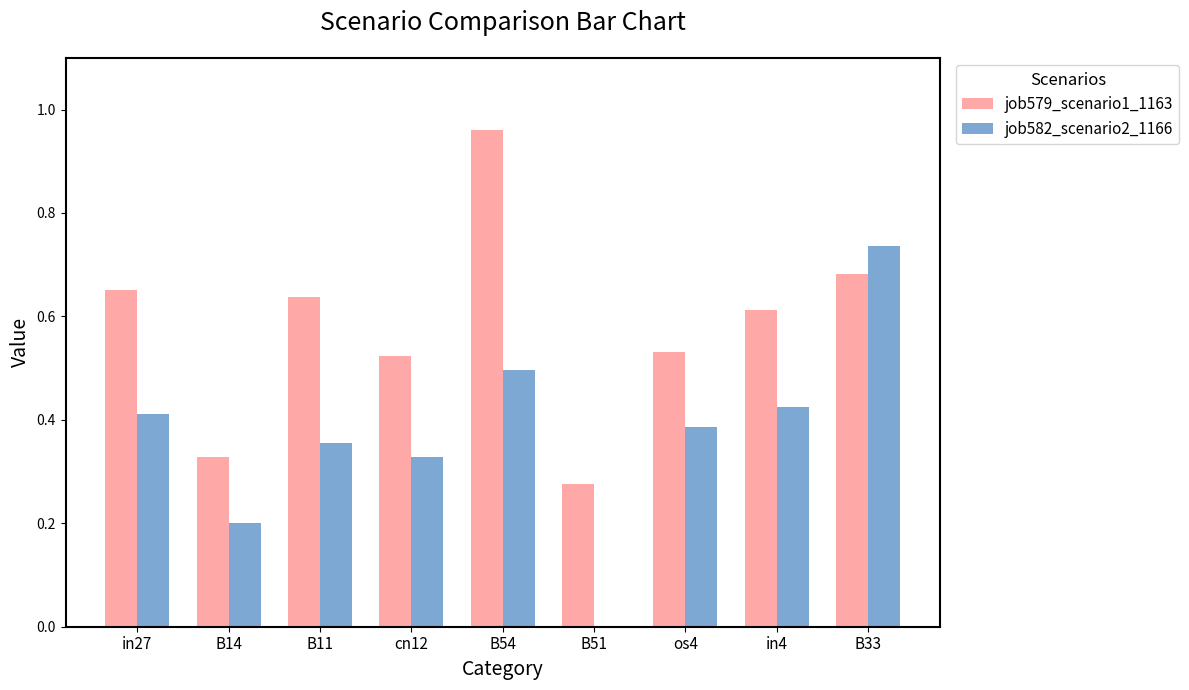

Is the value of job582_scenario2_1166 at B51 greater than the value of job579_scenario1_1163 at B14?

No